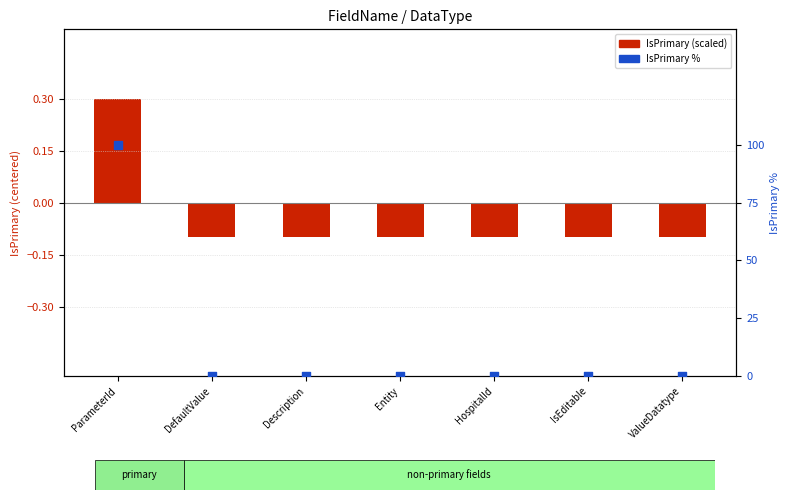

At how many categories does at least one series exceed 38?

1